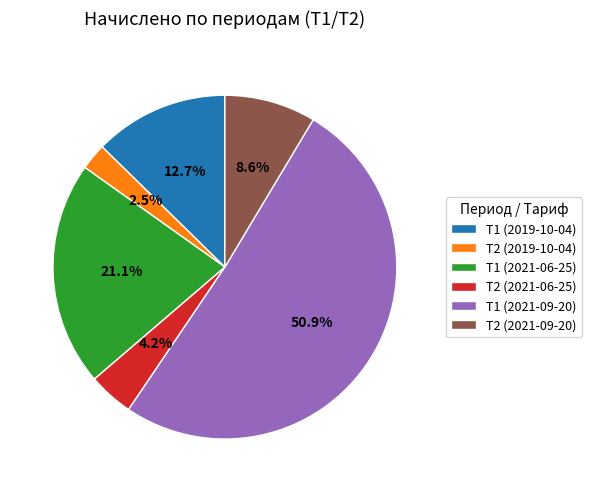

Rank the categories by value from lowest to highest.

Т2 (2019-10-04), Т2 (2021-06-25), Т2 (2021-09-20), Т1 (2019-10-04), Т1 (2021-06-25), Т1 (2021-09-20)